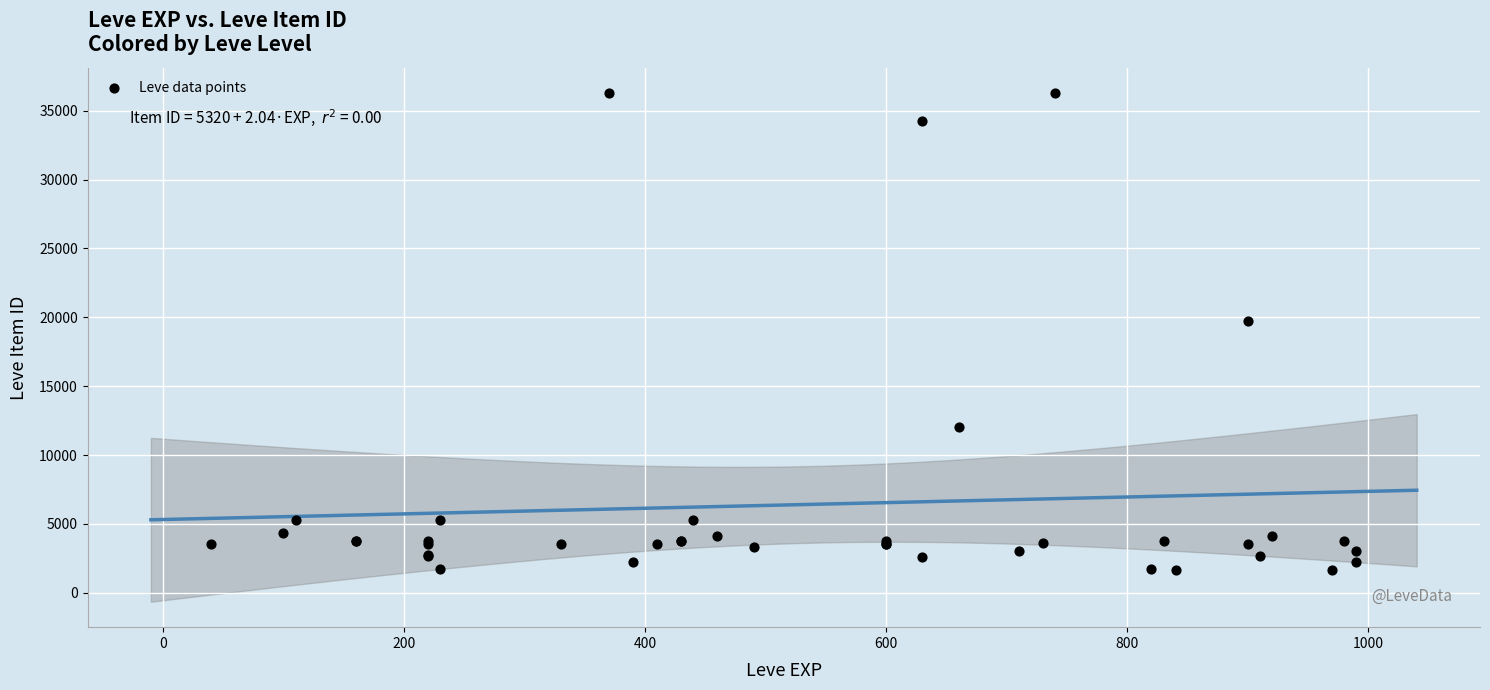

What Y value in the scatter plot is closest to 18967?

19744